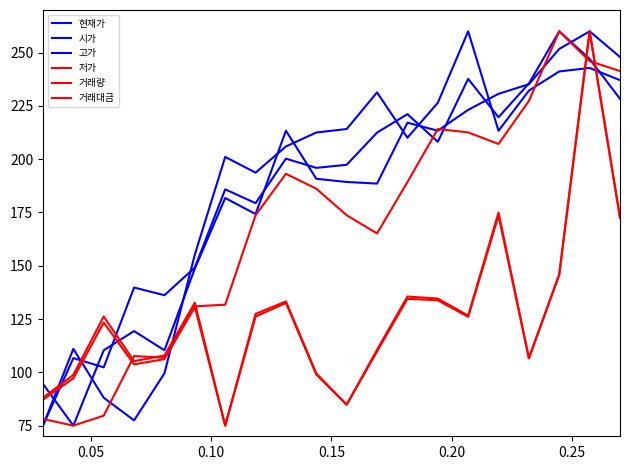

Is this an area chart (filled region under the line)?

No